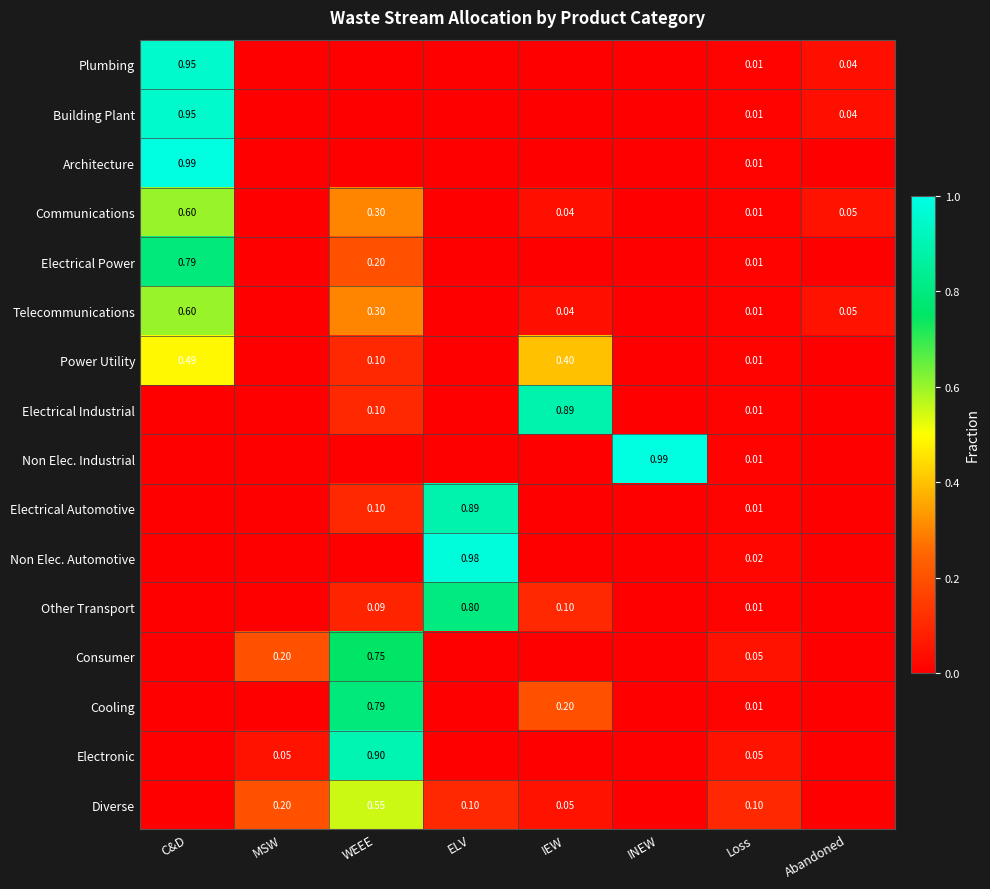

Between IEW and Loss, which series saw the biggest shift?

Electrical Industrial